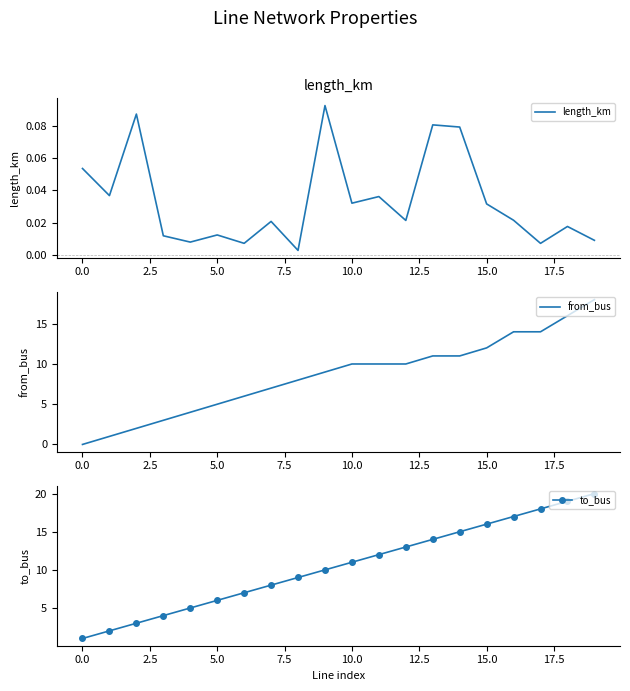

After their last crossing, which series has the higher values: from_bus or length_km?

from_bus